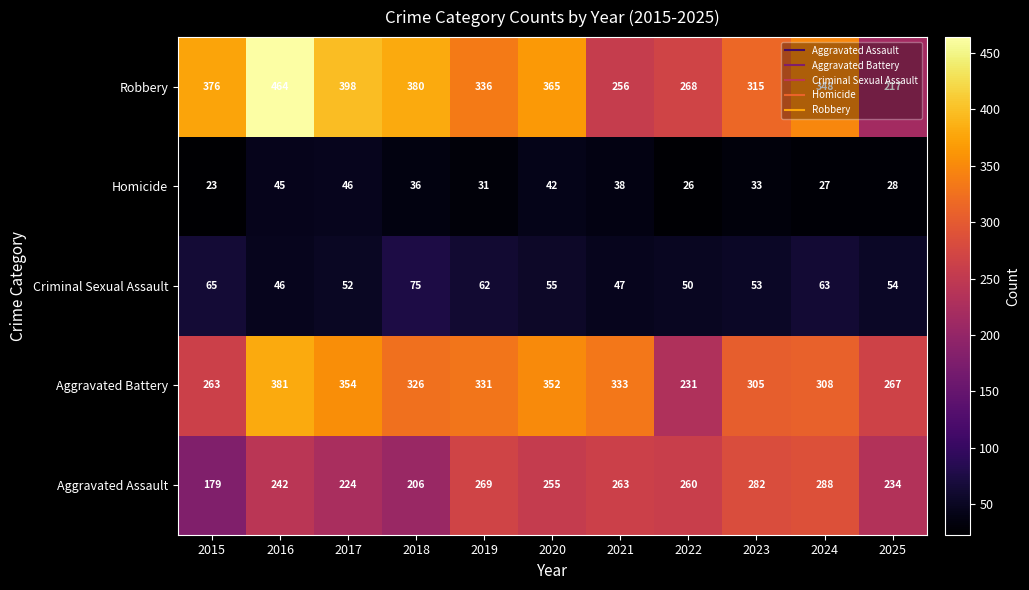

What is the total value across all series at 2018?

1023